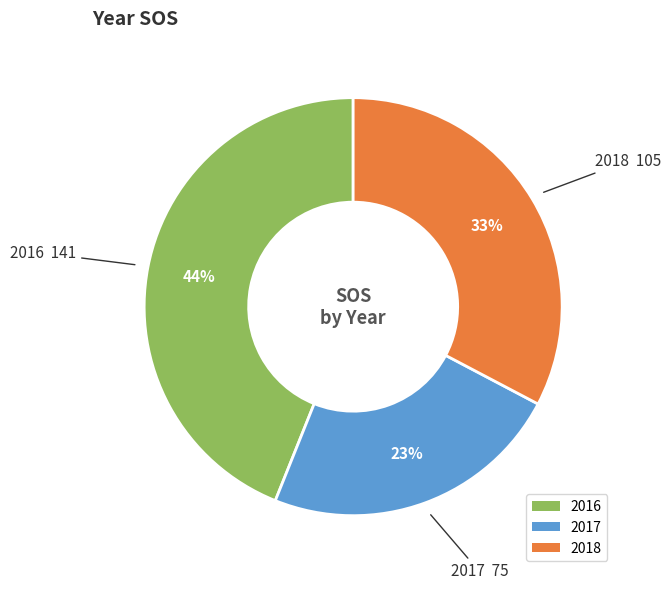

Rank the categories by value from lowest to highest.

2017, 2018, 2016